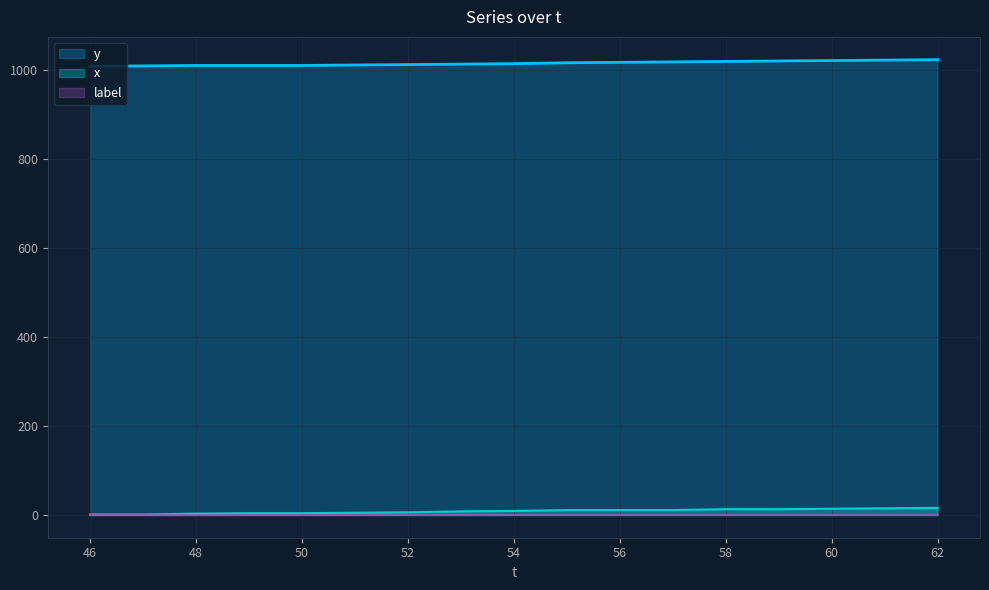

Is the value of y at 54 greater than the value of x at 47?

Yes